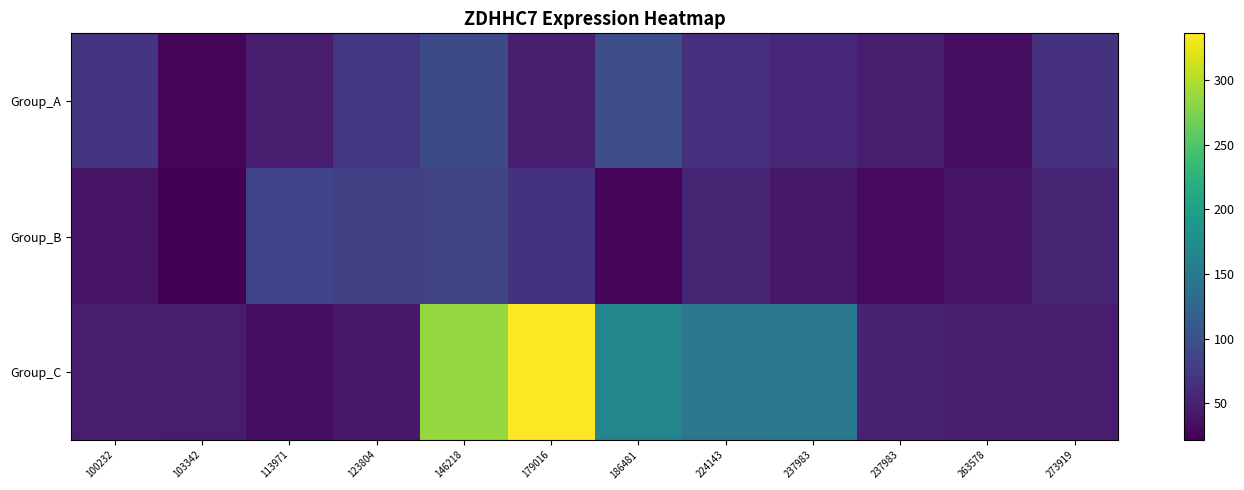

Reading left to right, list all the values displayed in this chart.

Group_A: 100232=68.7	103342=26.9	113971=47.3	123804=71.2	146218=91.8	179016=47.9	186481=96.4	224143=65.7	237983=57.1	237983=48.1	263578=33.9	273919=66.4
Group_B: 100232=38.0	103342=21.7	113971=85.3	123804=80.8	146218=82.5	179016=67.8	186481=26.2	224143=53.7	237983=42.4	237983=30.5	263578=41.0	273919=53.9
Group_C: 100232=47.3	103342=46.0	113971=33.3	123804=43.0	146218=286.1	179016=336.3	186481=164.7	224143=146.8	237983=148.0	237983=50.3	263578=48.4	273919=46.8